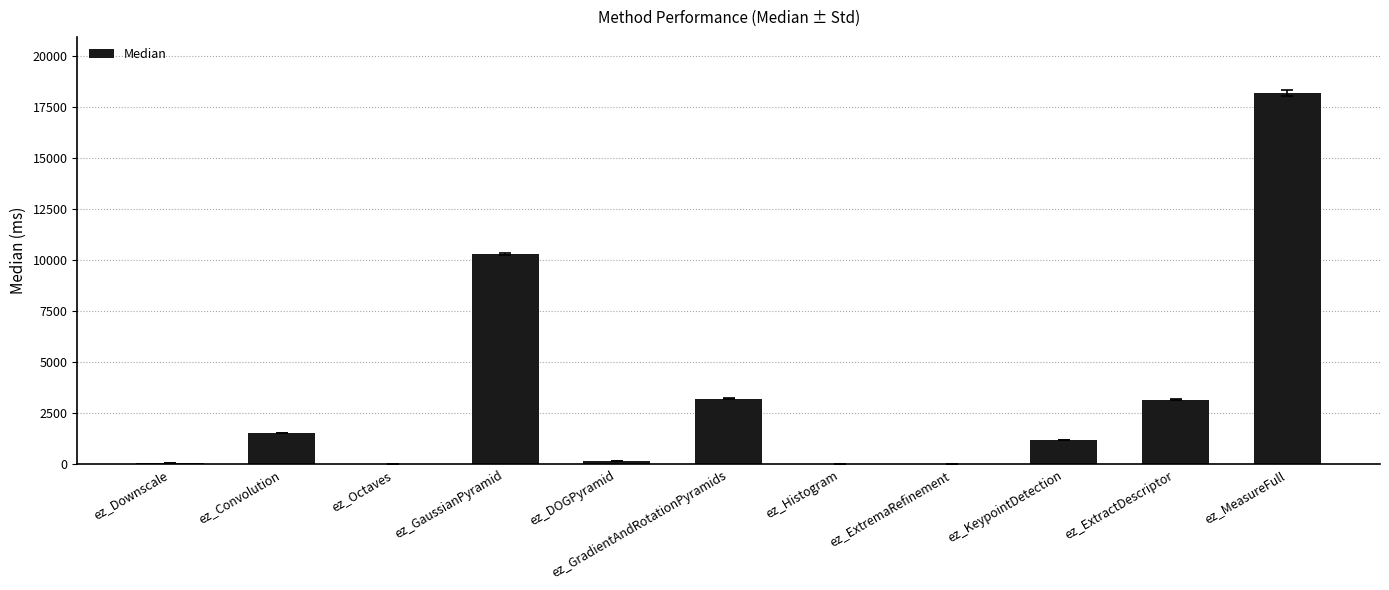

What is the sum of the values at ez_ExtremaRefinement and ez_Histogram?

4